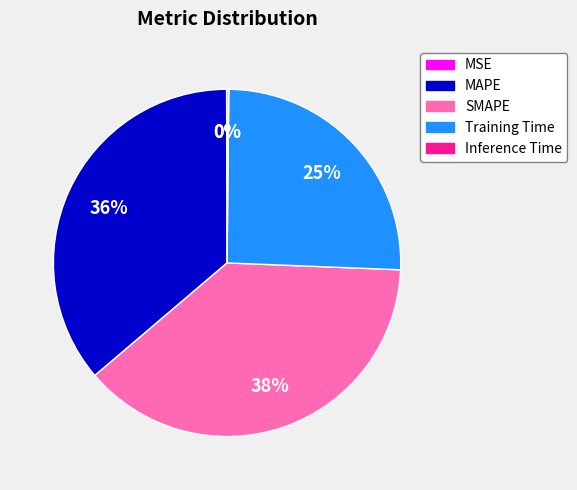

Is the sum of MAPE and SMAPE greater than half?

Yes